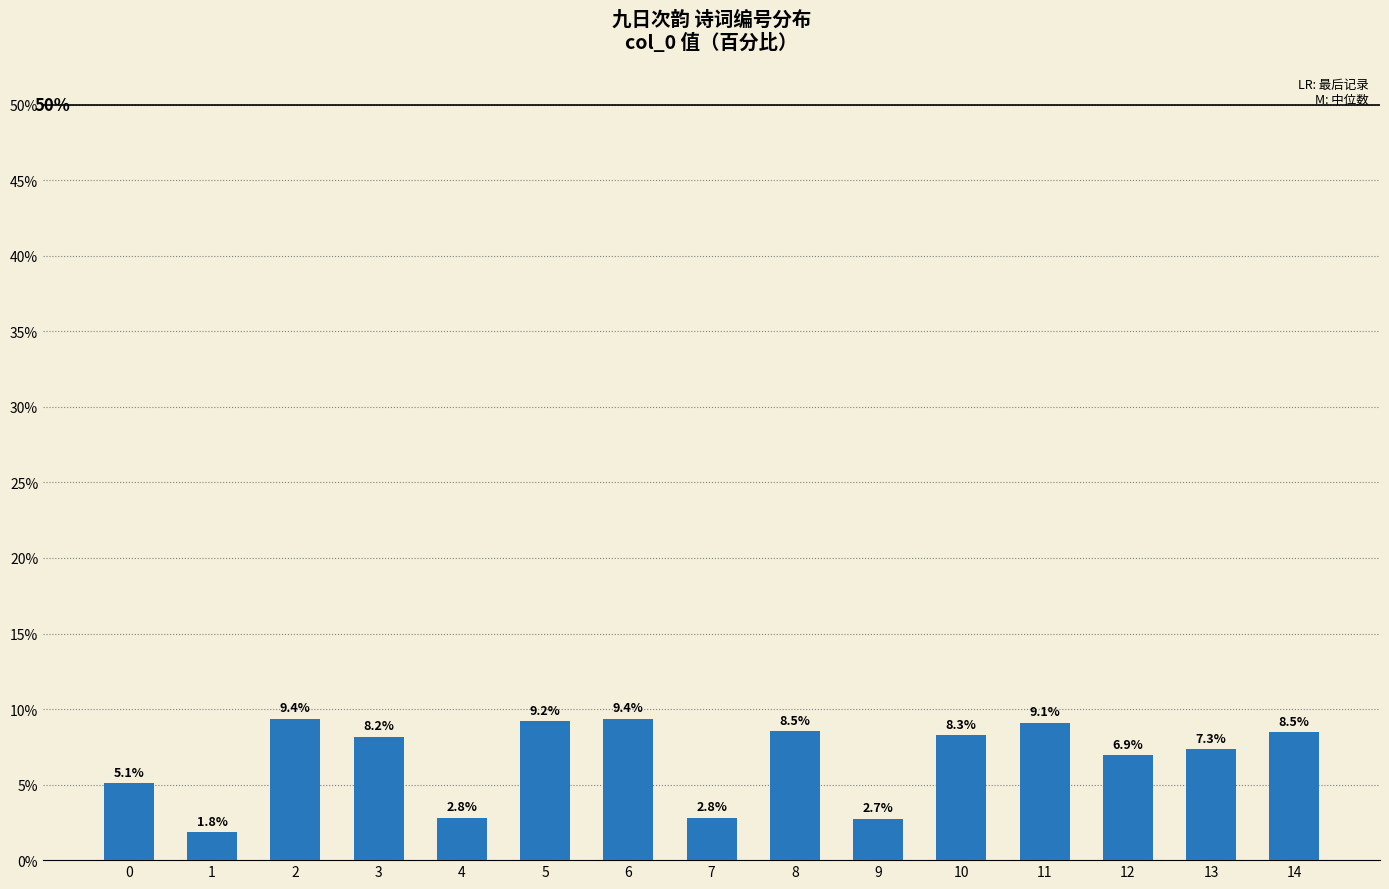

How many categories are shown in the chart?

15